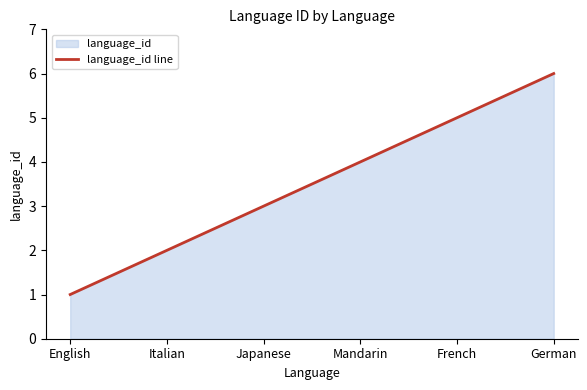

How many lines are shown in the chart?

1